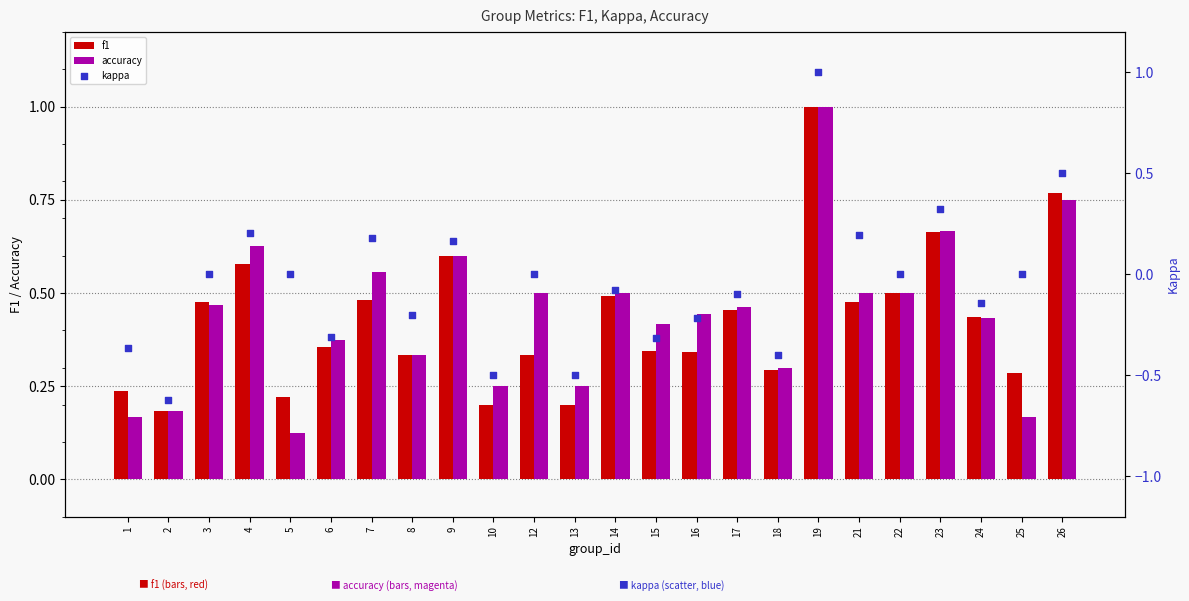

At how many categories does at least one series exceed 0?

24